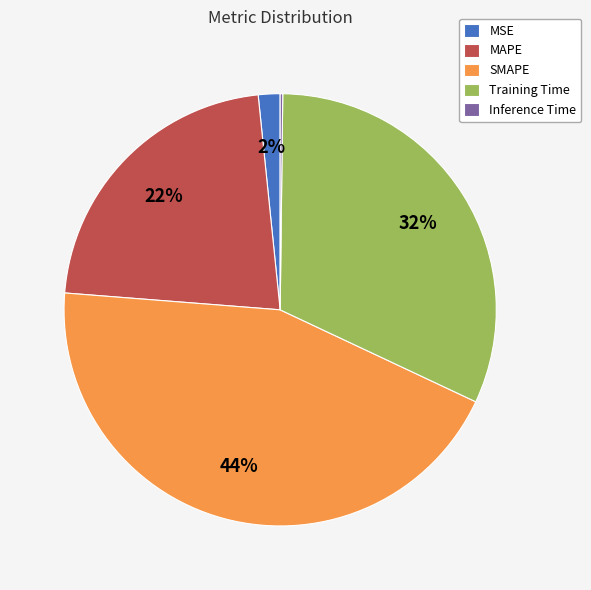

What percentage is the Training Time slice, to the nearest percent?

32%